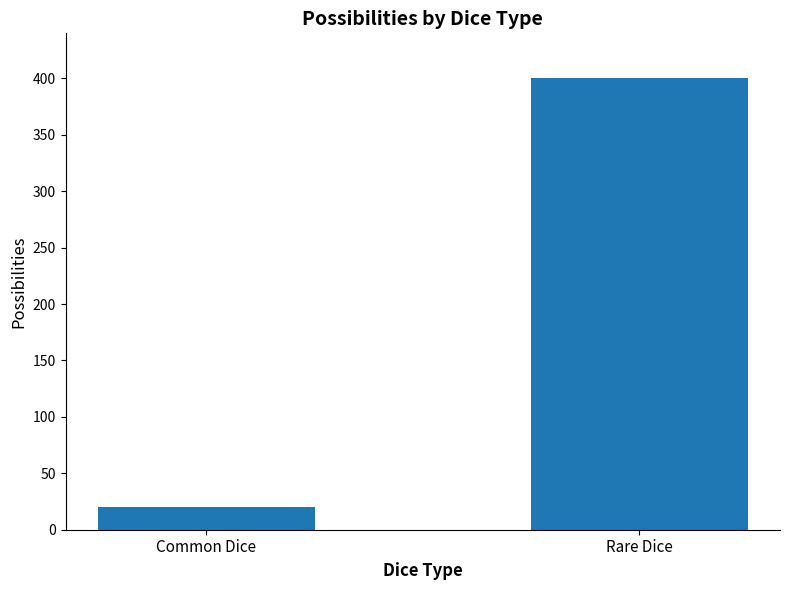

The value at Rare Dice is 400. True or false?

True